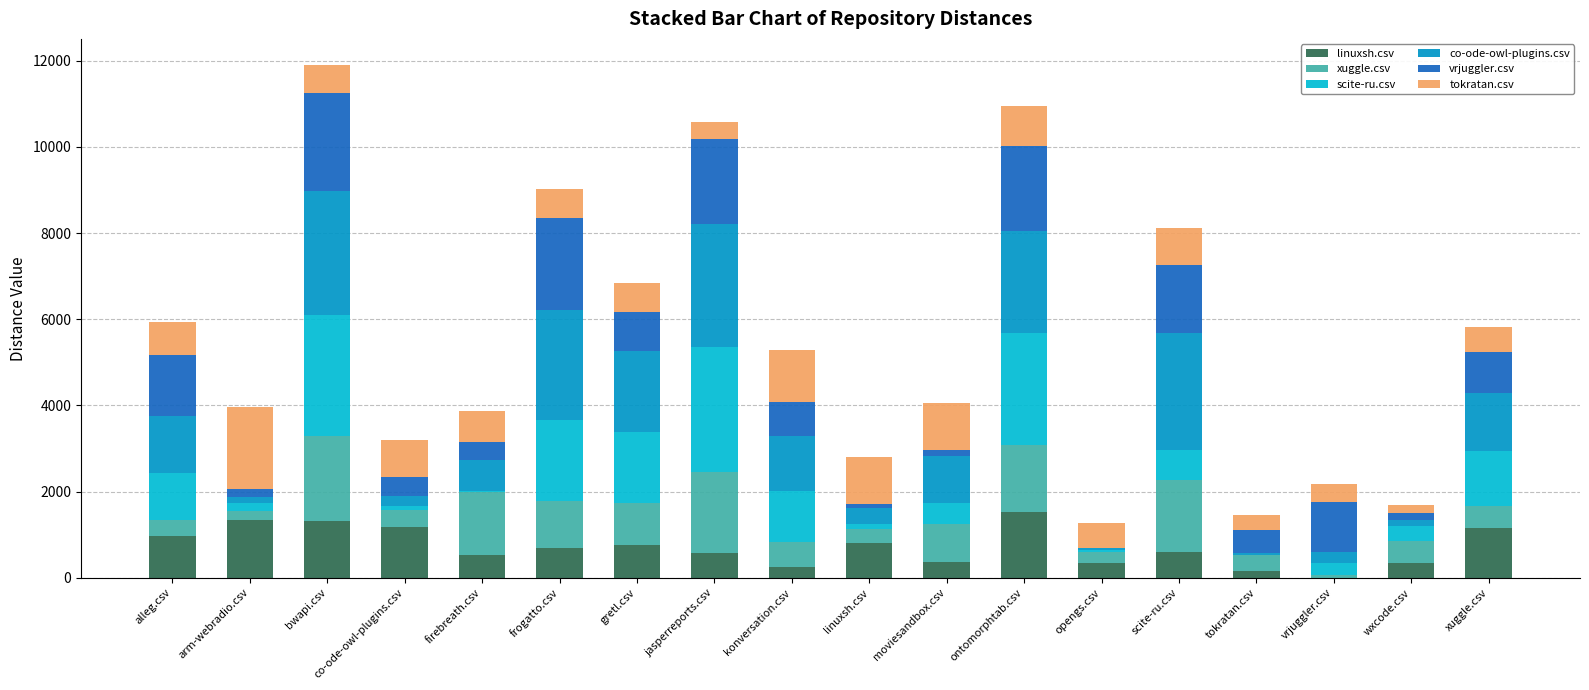

What is the difference between the maximum and minimum values in the xuggle.csv series?

1898.0